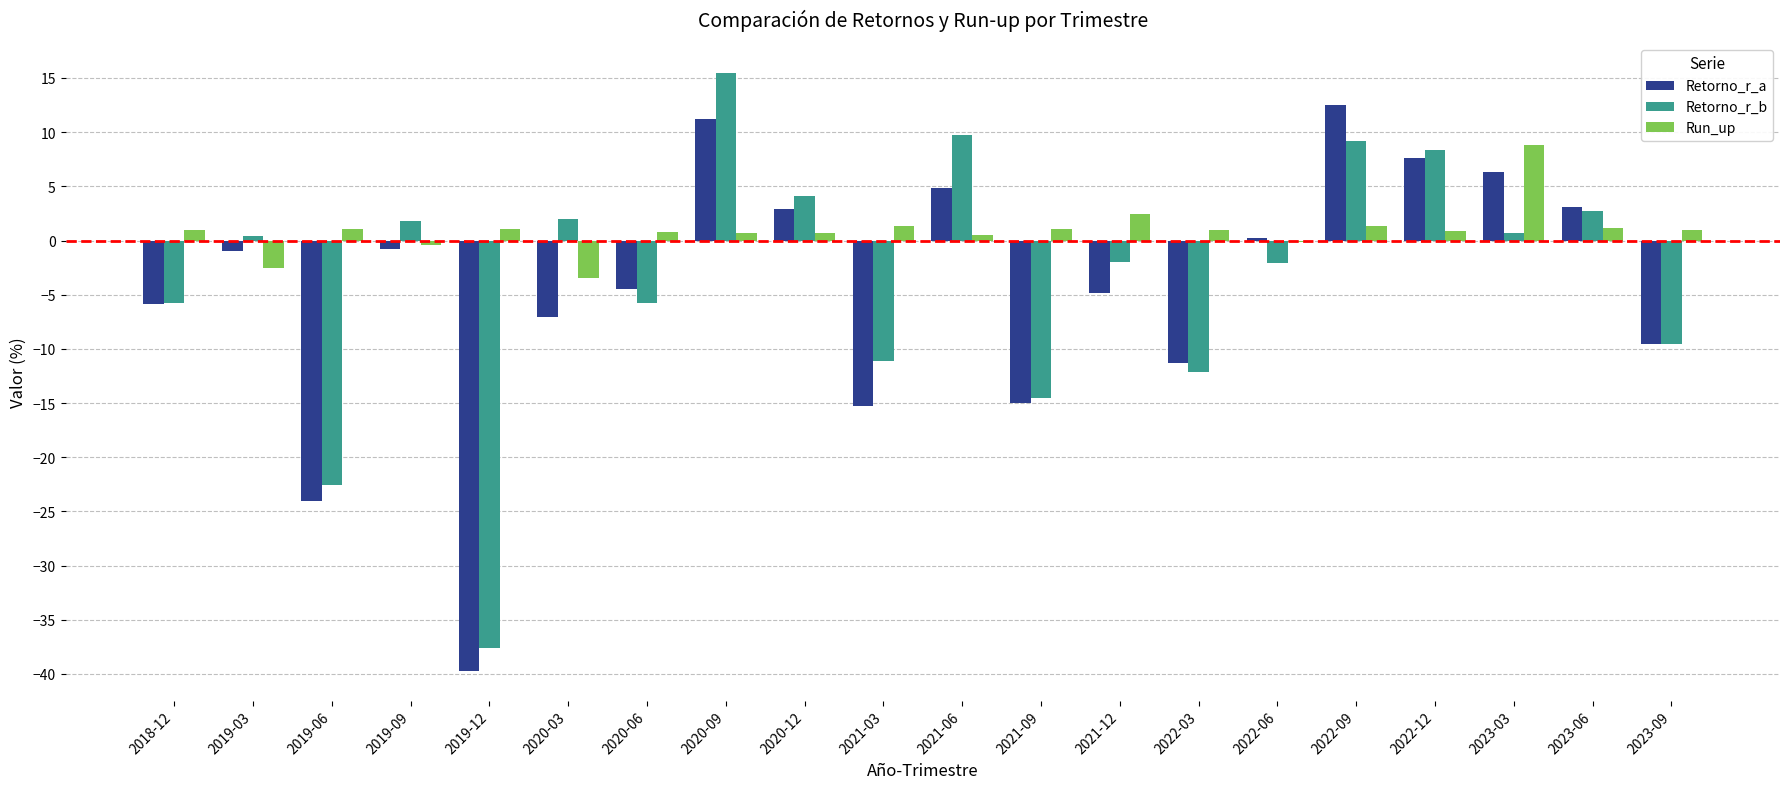

What is the total value across all series at 2021-12?

-4.3